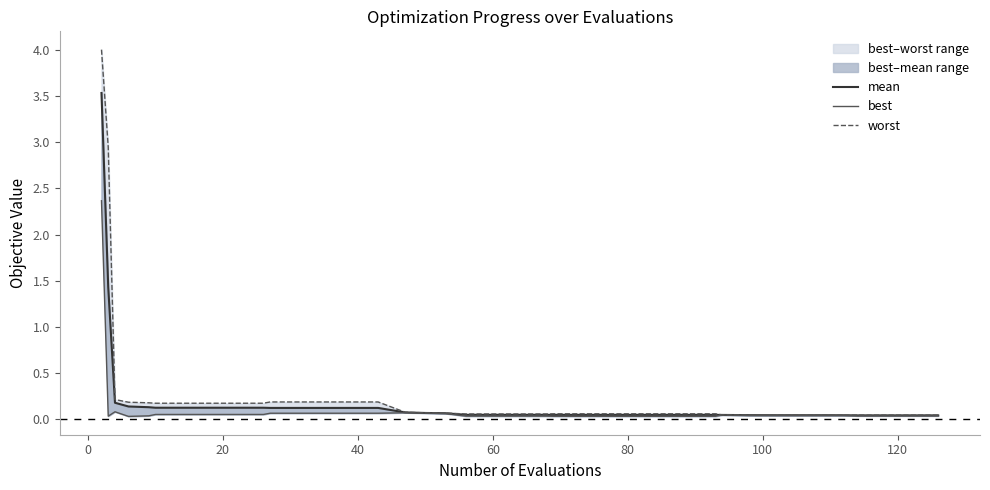

What is the maximum value for best?

2.4